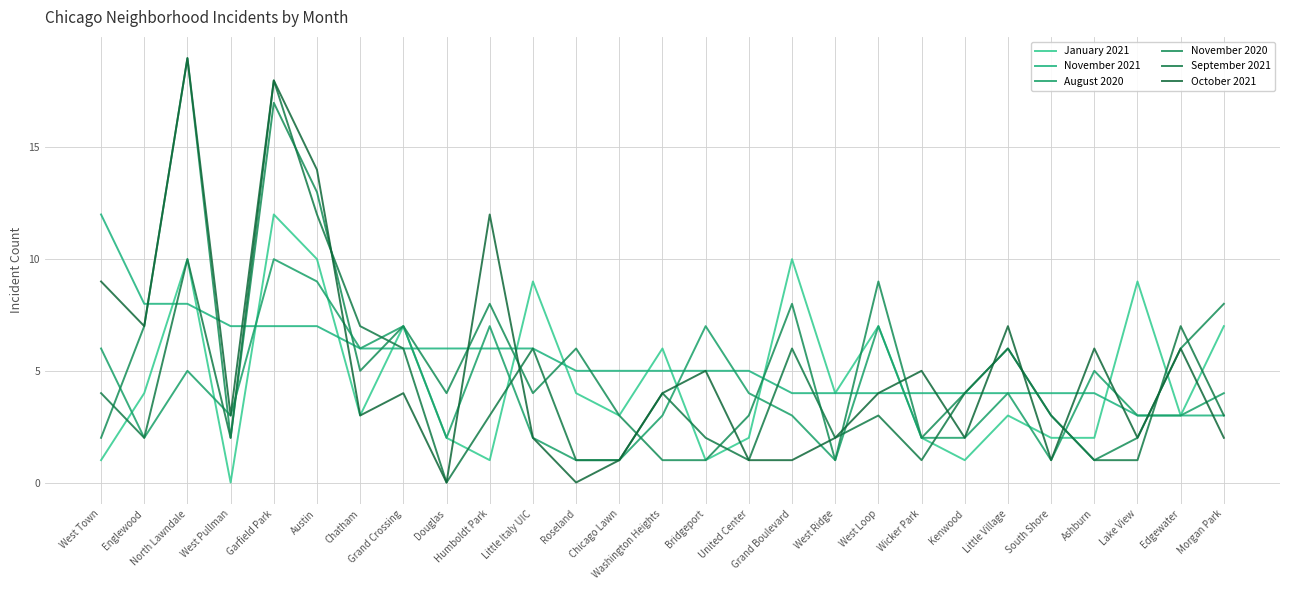

What is the highest value of the November 2020 series?

19